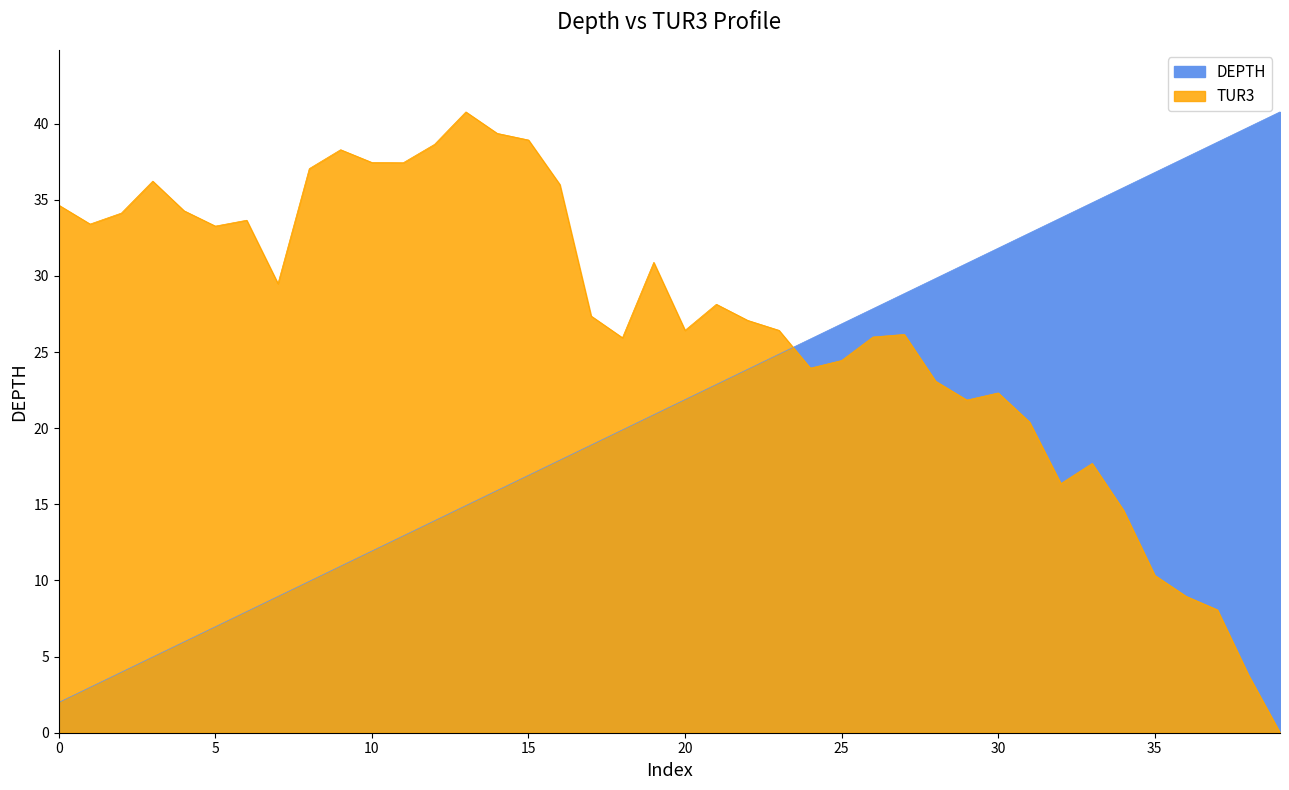

At how many categories does at least one series exceed 19?

40